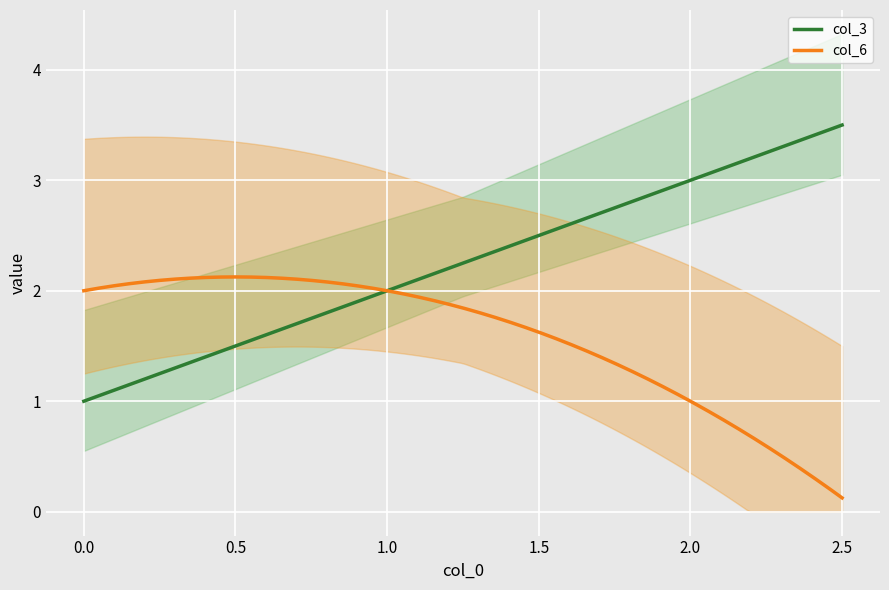

Rank the series by their average value, from lowest to highest.

col_6, col_3